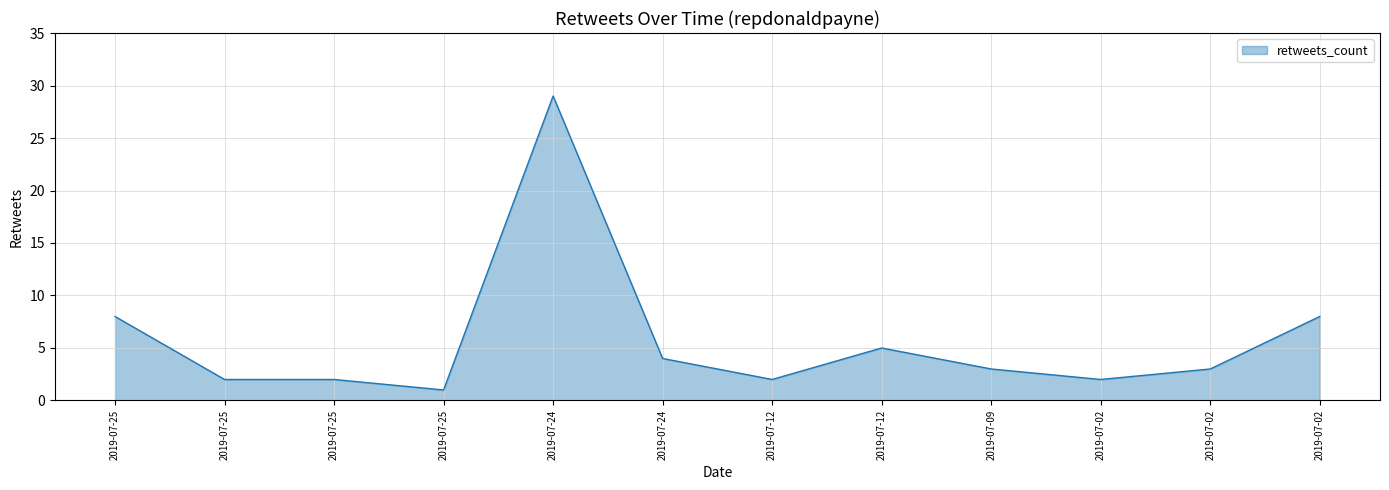

How many lines are shown in the chart?

1